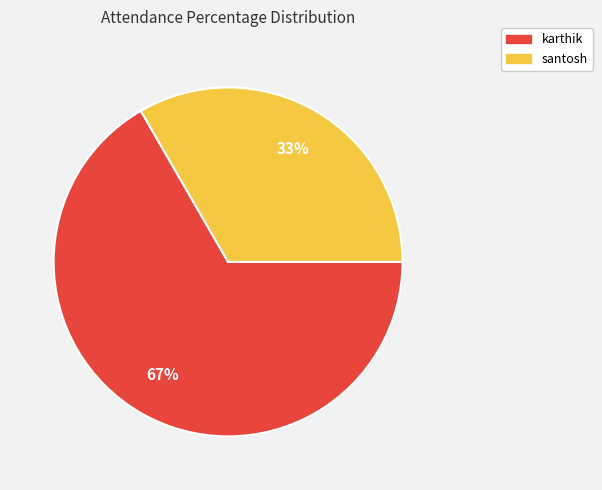

What is the ratio of the value at karthik to the value at santosh?

2.0